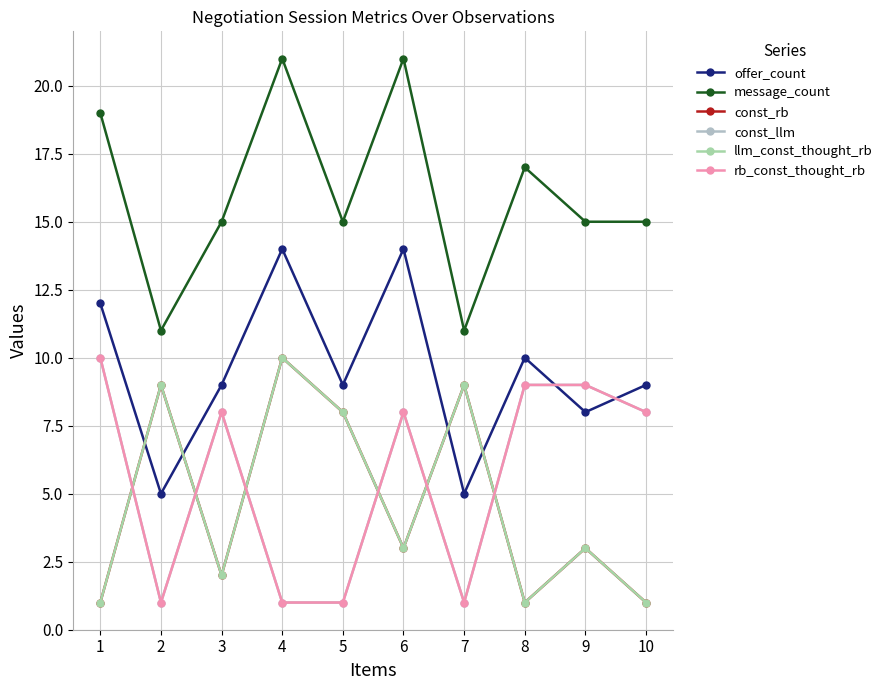

Is this an area chart (filled region under the line)?

No